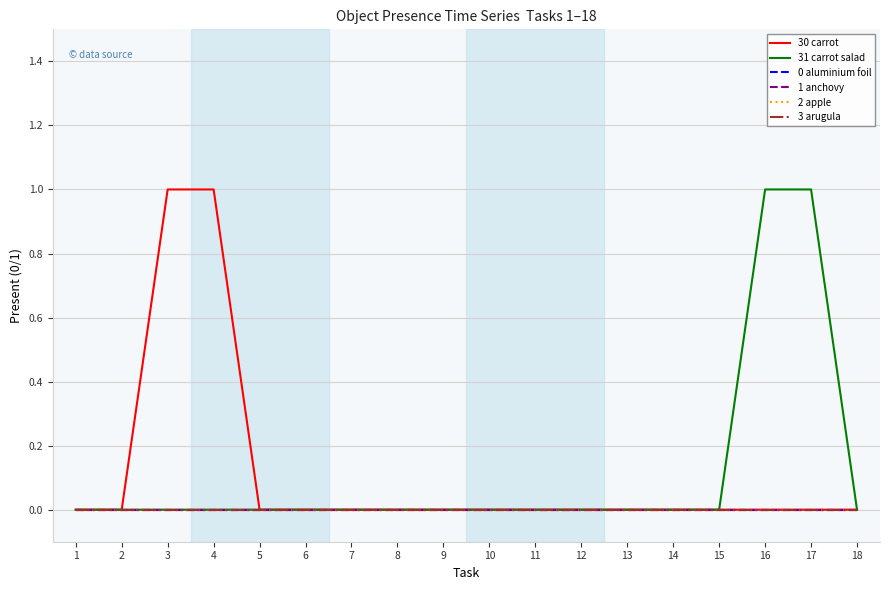

At how many categories does at least one series exceed 0?

4